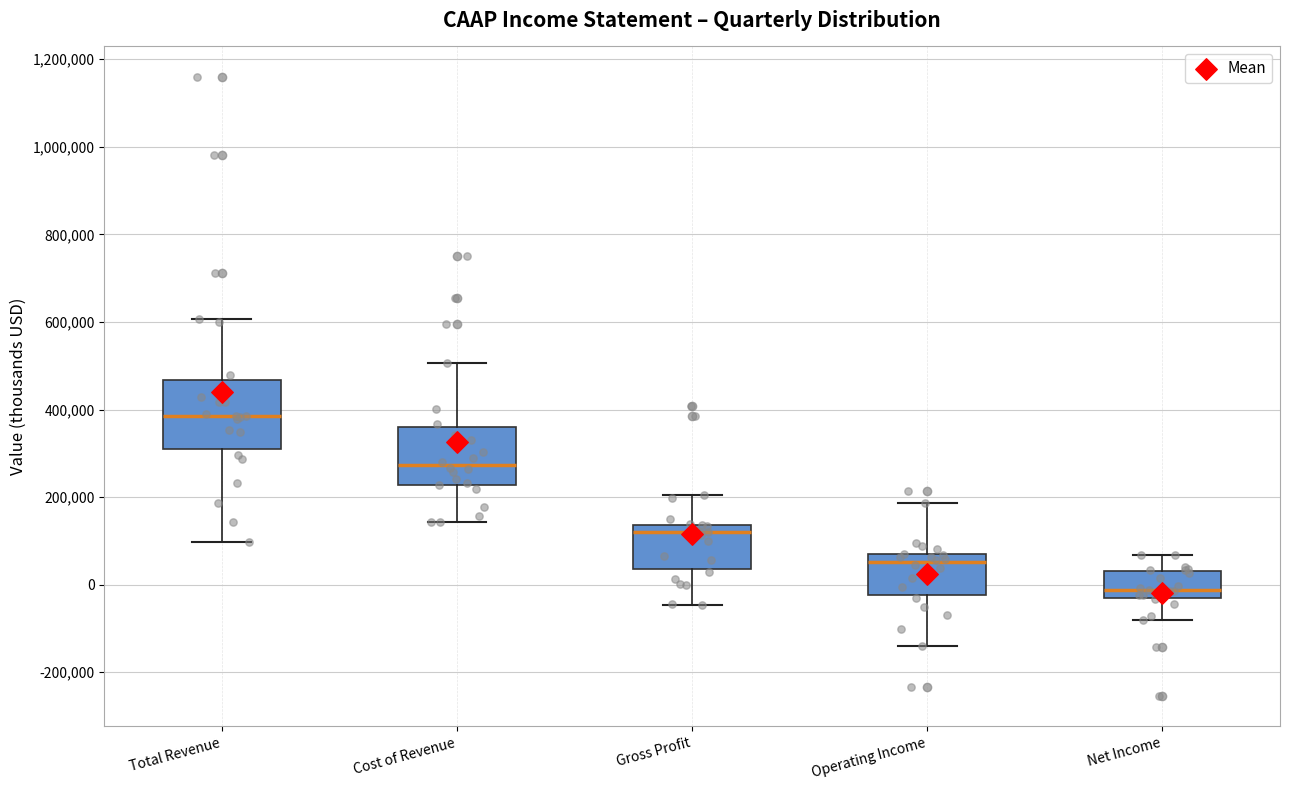

Reading left to right, read every box against the y-axis: the position of its median line, the range the box covers, and the ends of its whiskers. The values are not printed on the chart, so give them approximately, as read against the axis.

Total Revenue: median 380000, box 300000 to 460000, whiskers 100000 to 600000
Cost of Revenue: median 280000, box 220000 to 360000, whiskers 140000 to 500000
Gross Profit: median 120000, box 40000 to 140000, whiskers -40000 to 200000
Operating Income: median 60000 (just below the box's upper edge), box -20000 to 60000, whiskers -140000 to 180000
Net Income: median -20000, box -40000 to 40000, whiskers -80000 to 60000